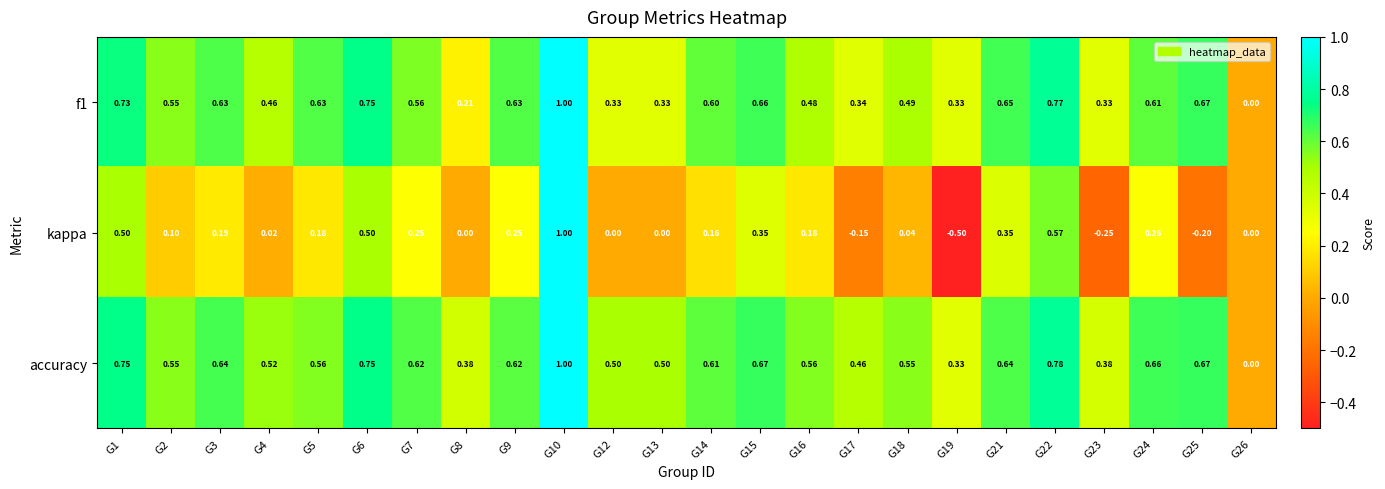

Which series changed the most between G7 and G18?

kappa